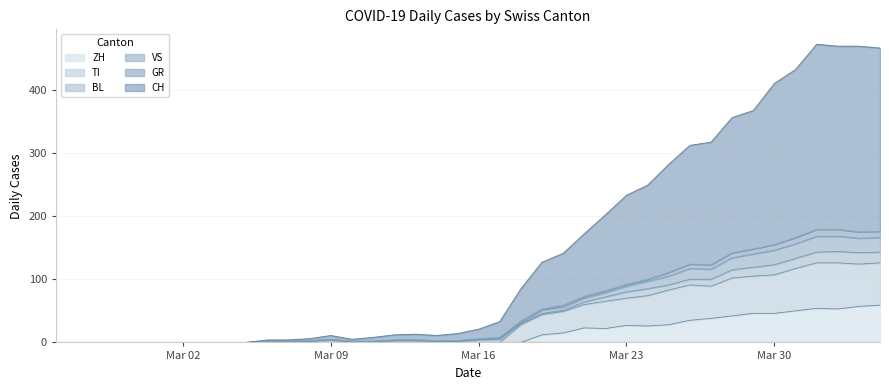

At how many categories does at least one series exceed 230?

13